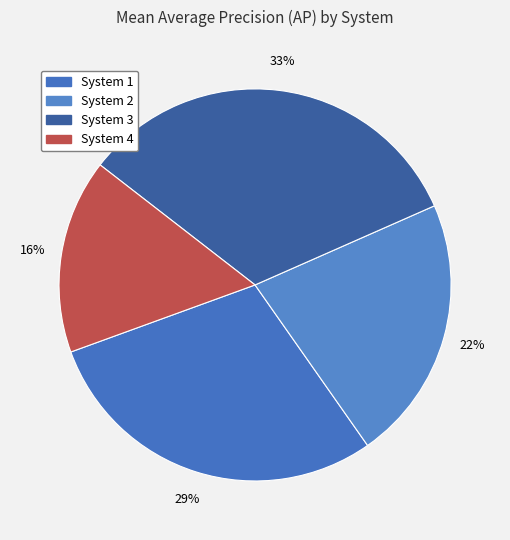

To the nearest percent, what is the average slice percentage?

25%